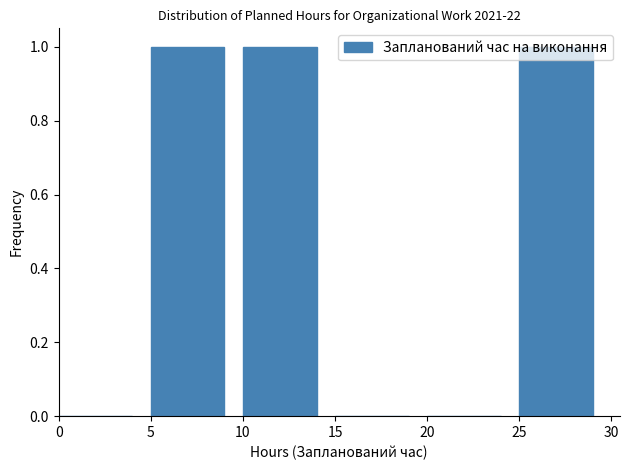

Reading left to right, list every bar in this chart as the range it spans on the x-axis followed by its height. The values are not printed on the chart, so give them approximately, as read against the axis.

0 to 5: 0
5 to 10: 1
10 to 15: 1
15 to 20: 0
20 to 25: 0
25 to 30: 1